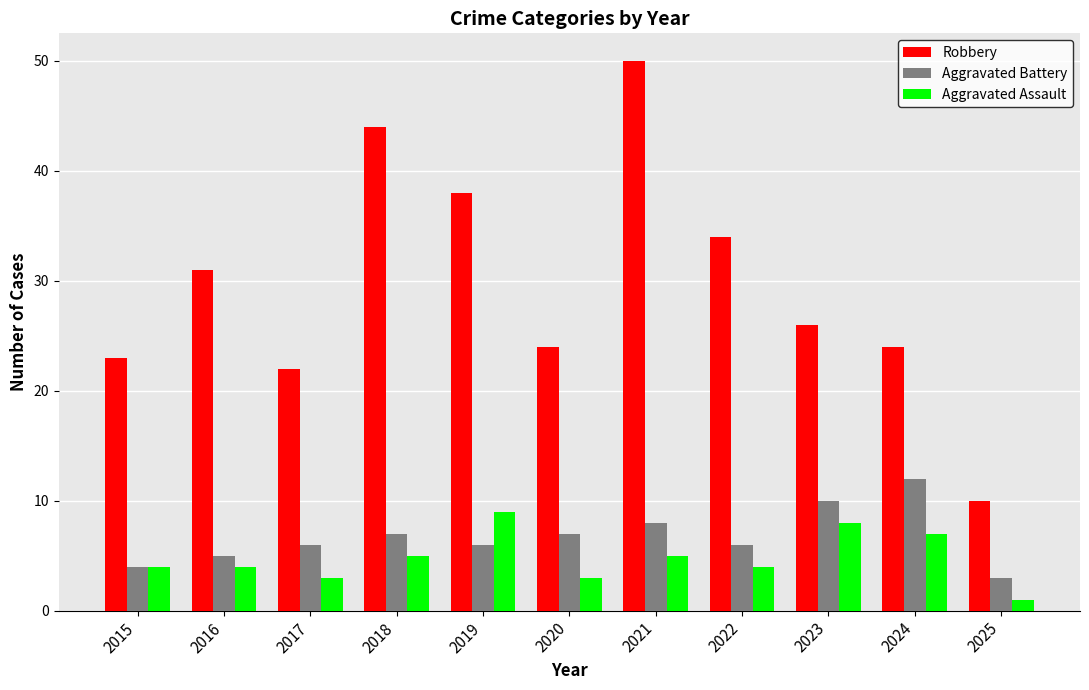

What is the total value across all series at 2019?

53